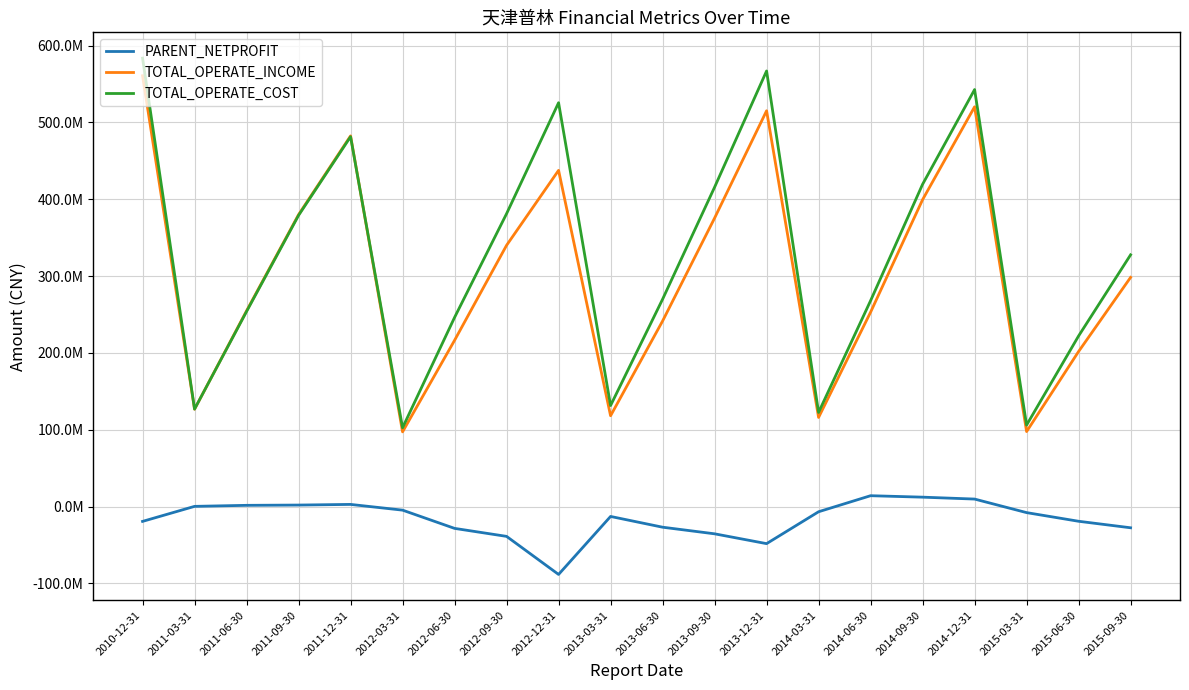

Is this an area chart (filled region under the line)?

No